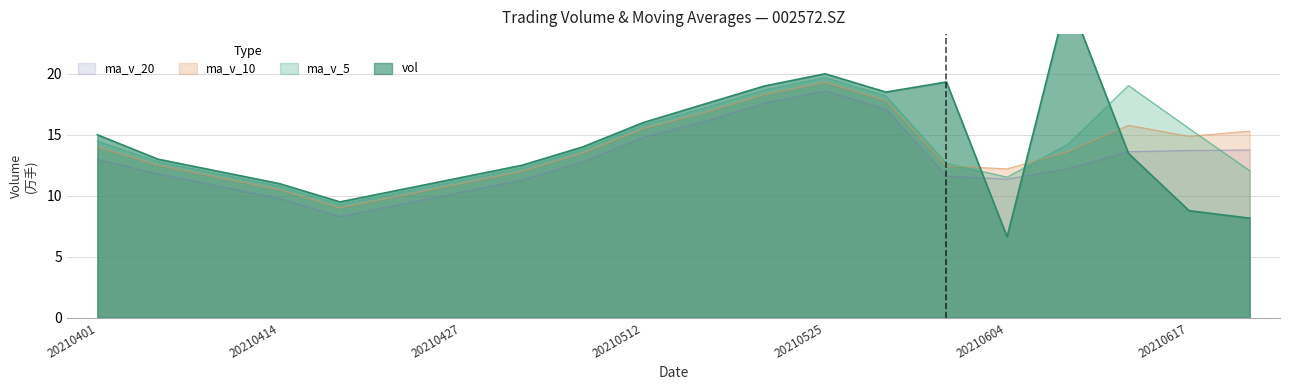

How many lines are shown in the chart?

4